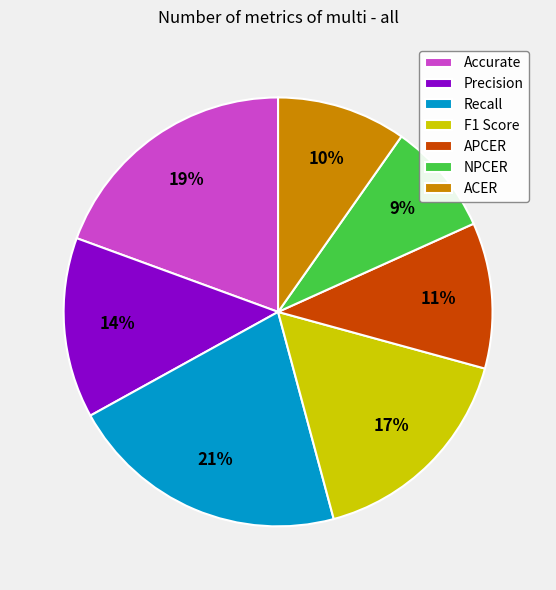

Does Recall account for over 50% of the chart?

No